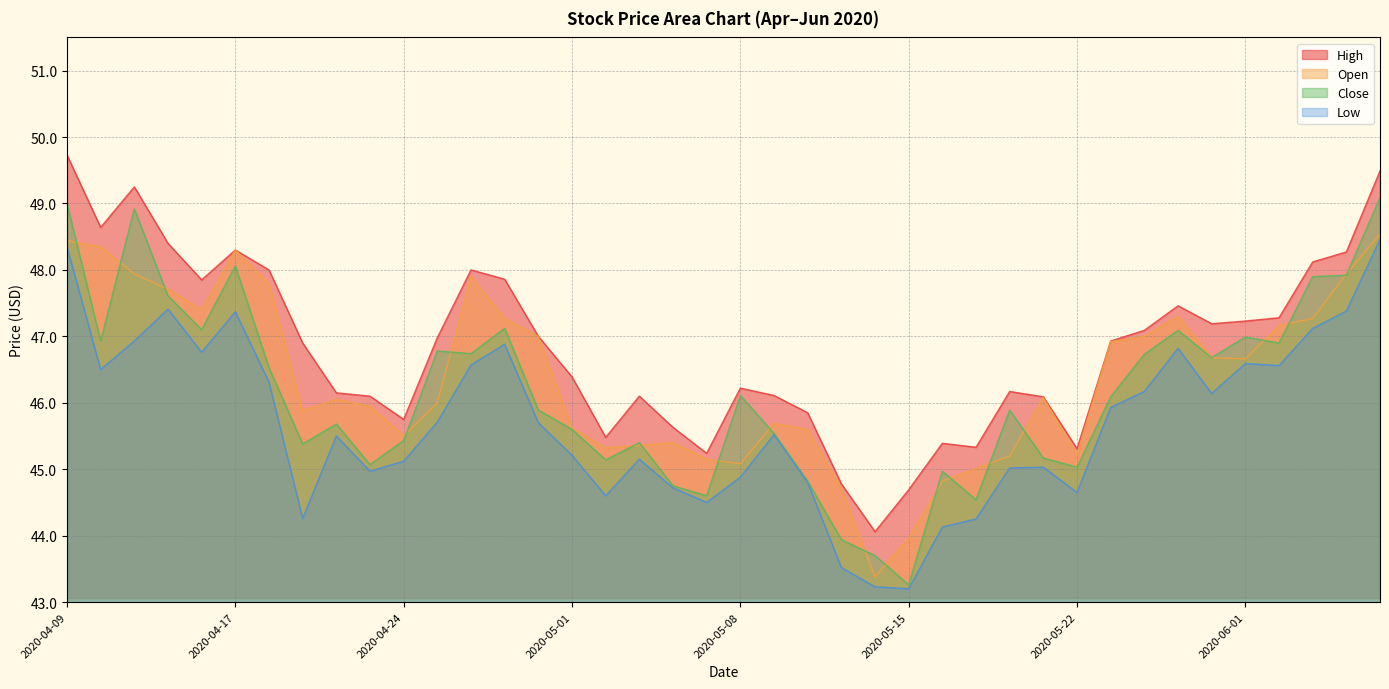

At which label does Close first exceed 46?

2020-04-09